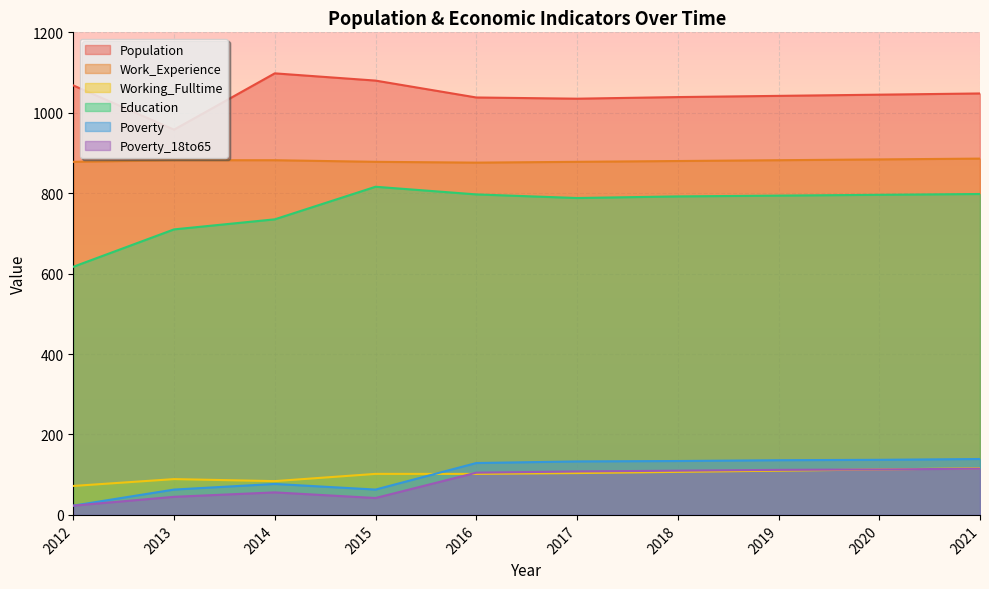

True or false: Poverty has a value of 204 at 2021.

False